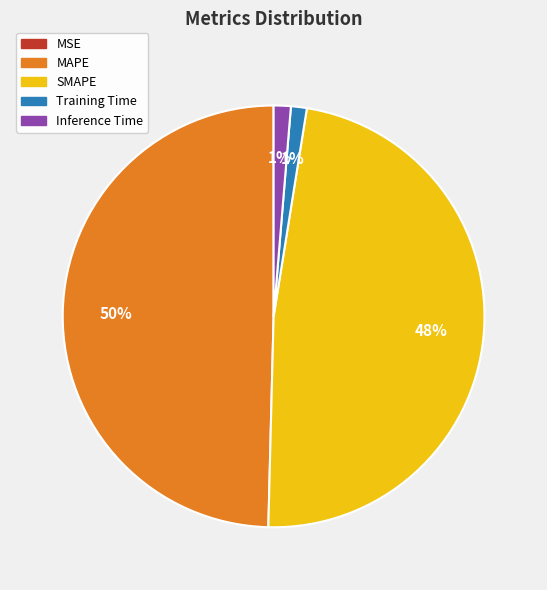

Which category has the biggest portion of the pie?

MAPE